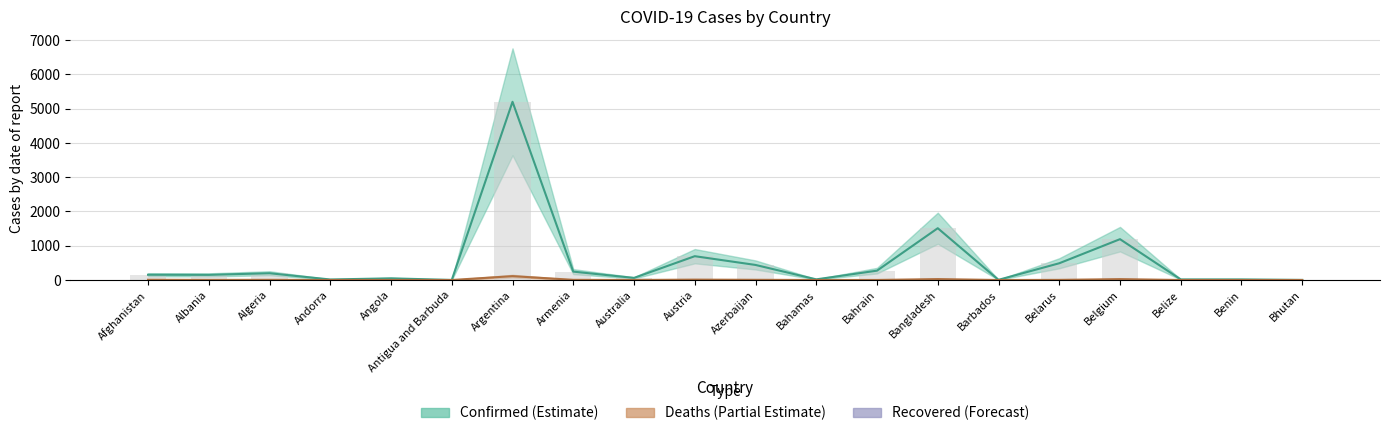

What is the difference between the maximum and second lowest values in the Deaths series?

112.4